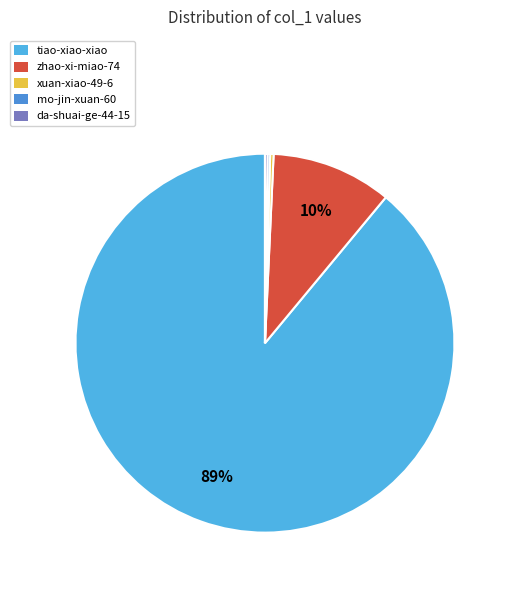

To the nearest percent, what is the average slice percentage?

20%